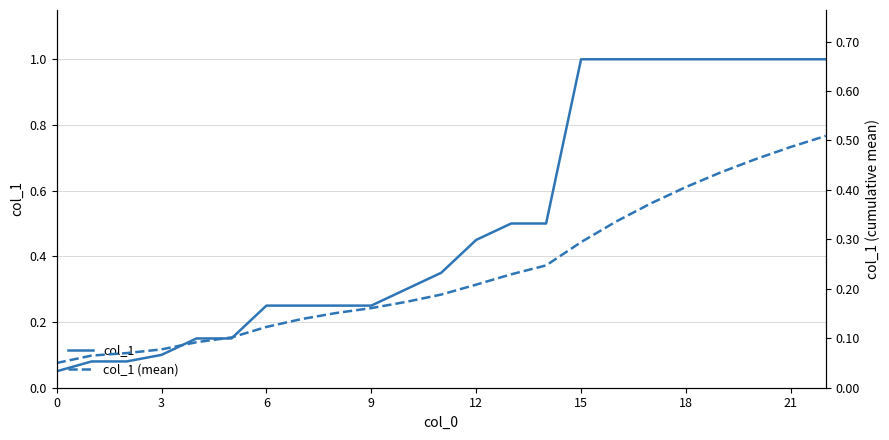

Which label corresponds to the largest value in the chart?

15